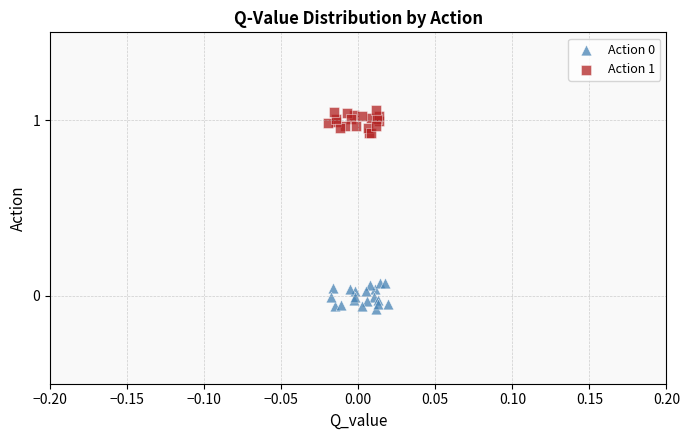

Which series contains the highest Y value?

Action 1